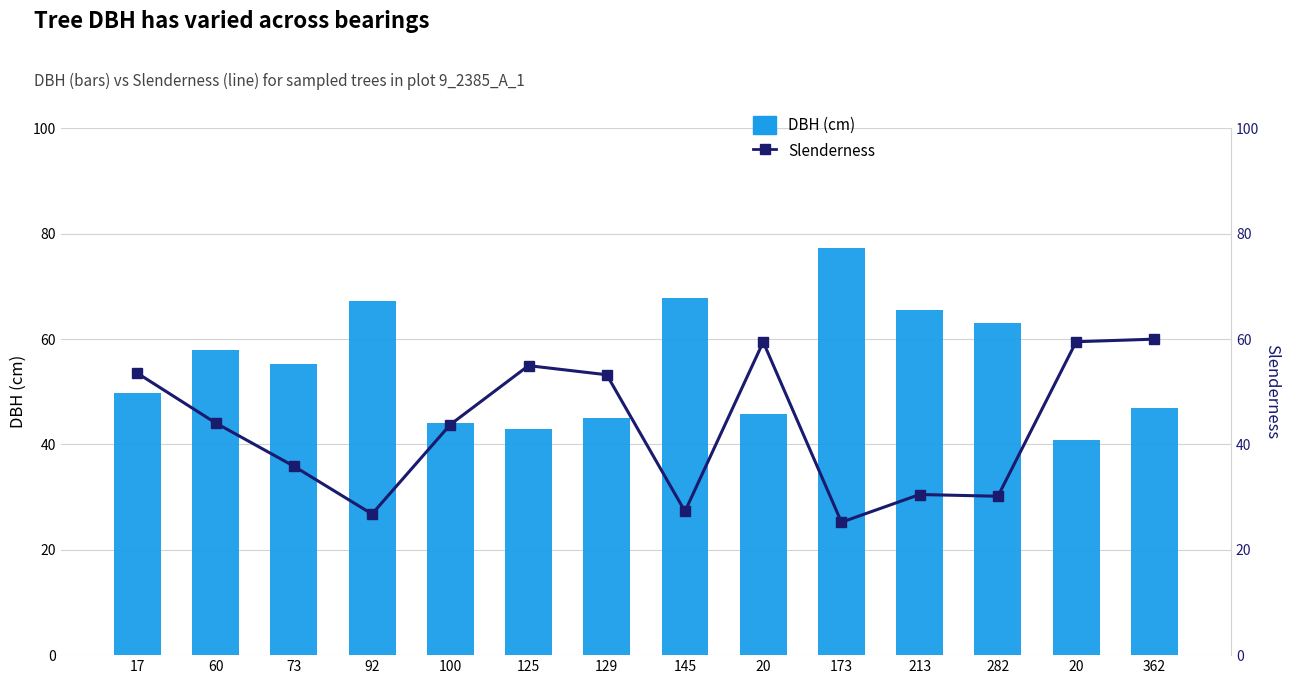

What value does the Slenderness series have at 125?

55.0